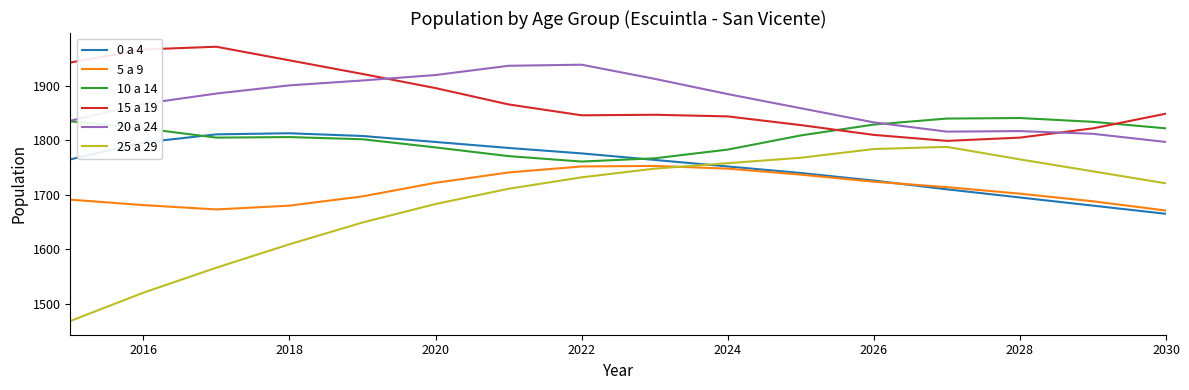

Which series has the widest spread of values?

25 a 29